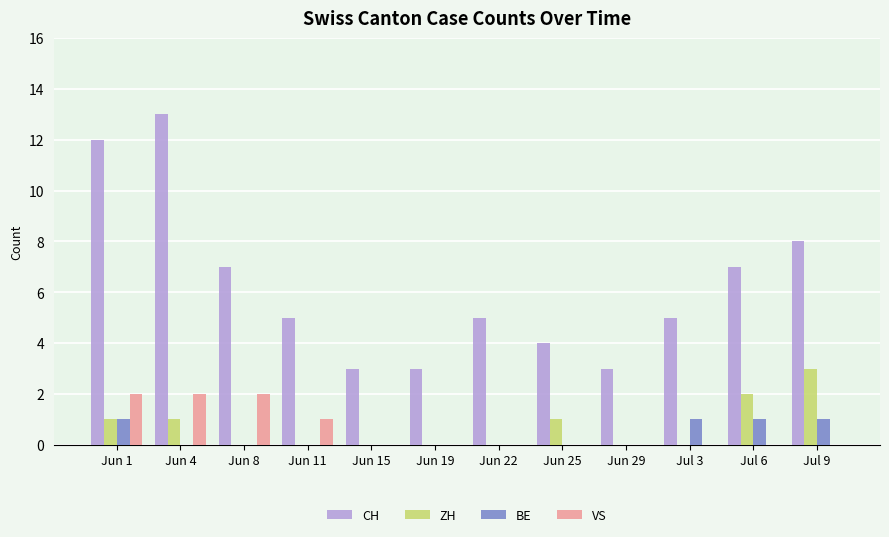

What is the total value across all series at Jun 25?

5